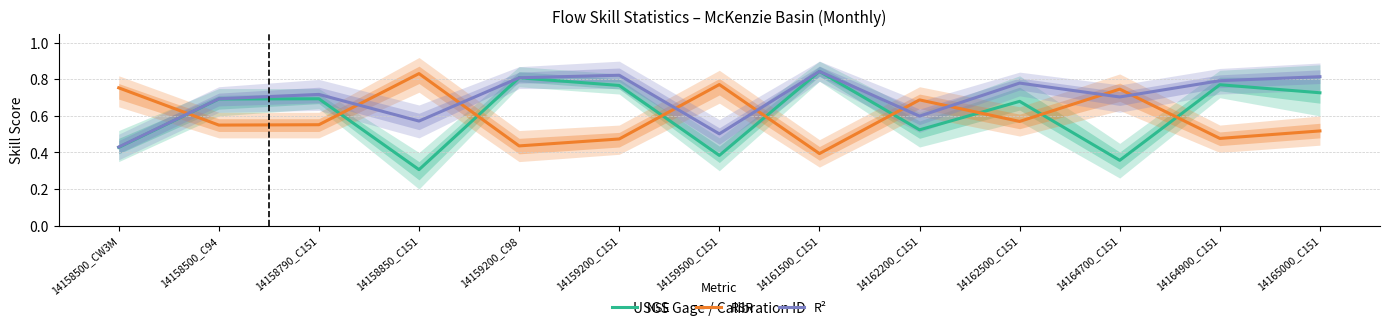

What are all the series names shown in the legend?

NSE, RSR, R²